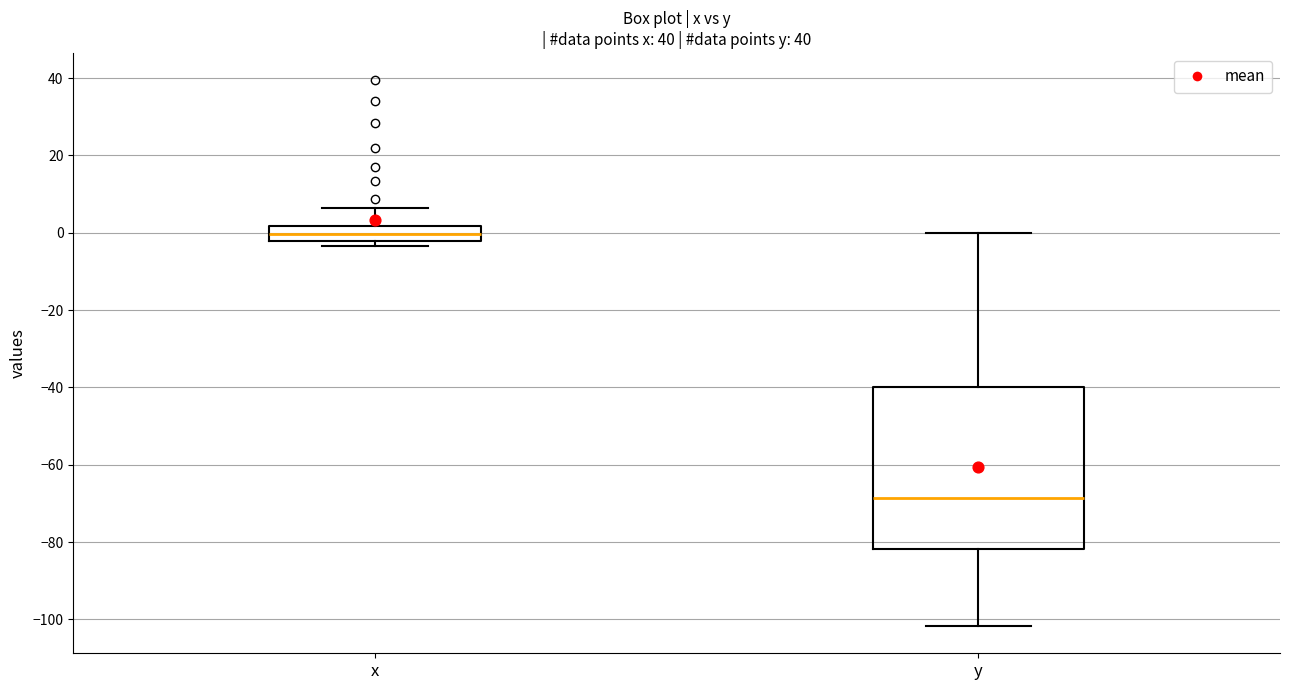

Which box is the tallest, from its lower edge to its upper edge?

y